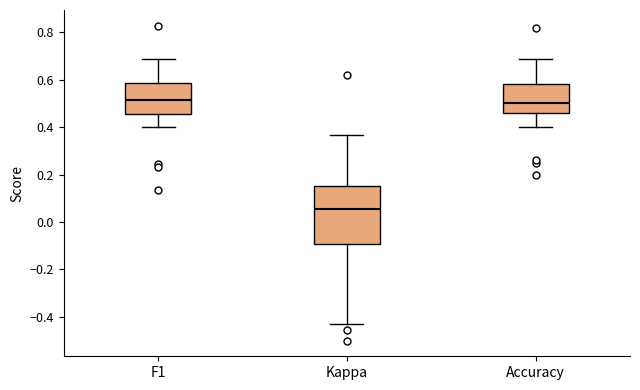

Comparing the boxes themselves (not the whiskers), which one is the tallest?

Kappa